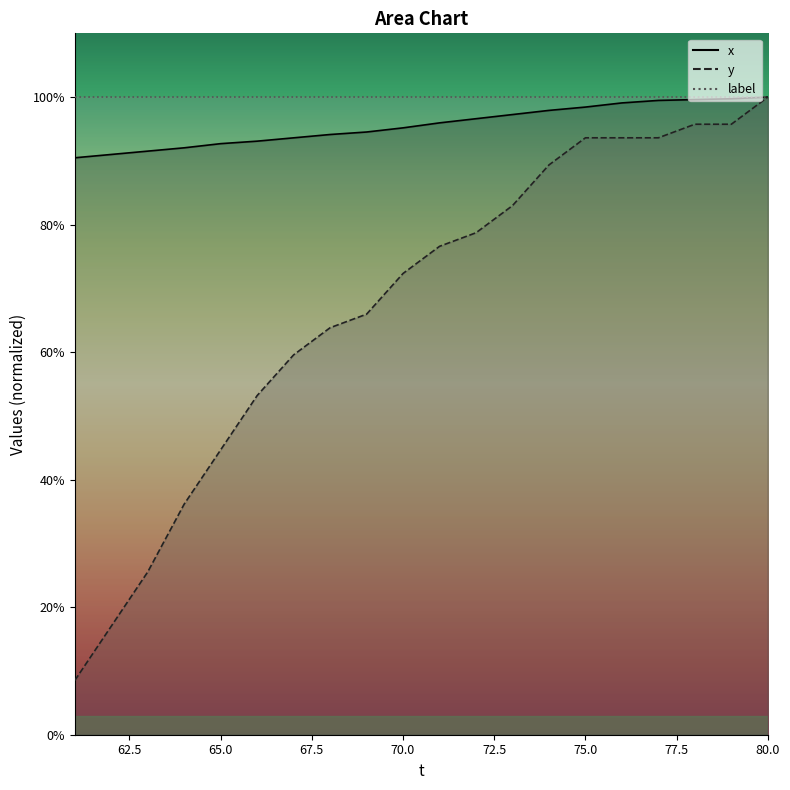

Is it true that y equals 72.3 at 70?

True